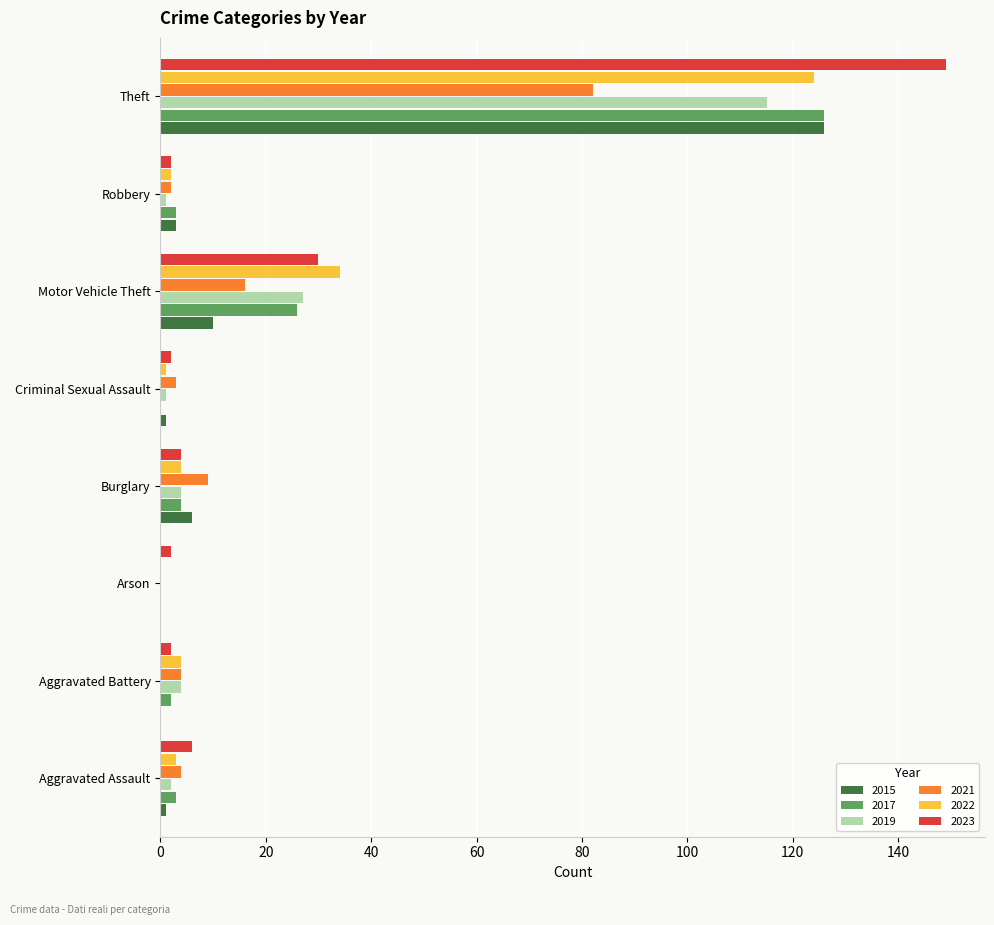

What is the maximum value for 2021?

82